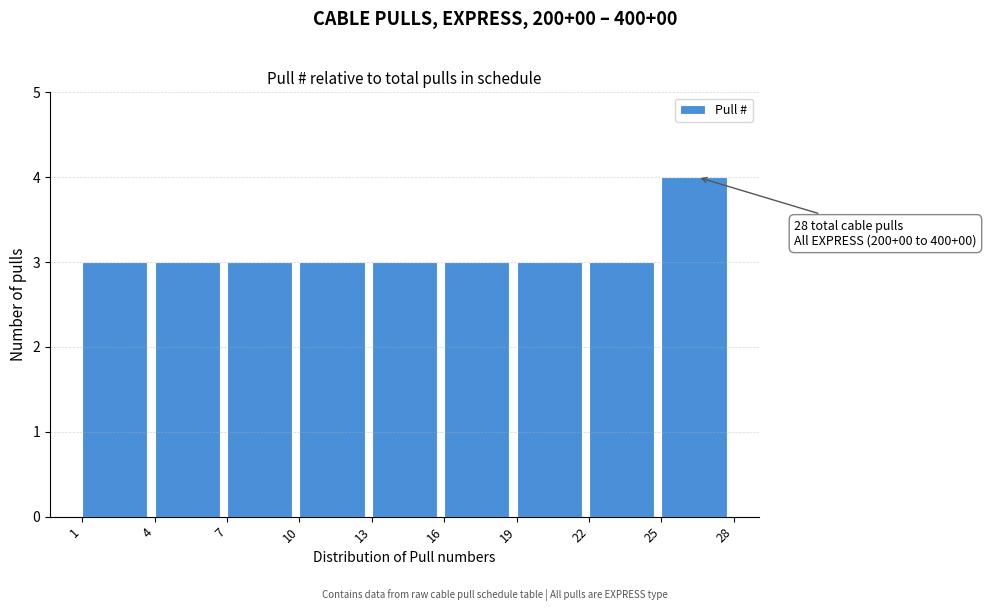

Which range on the x-axis has the tallest bar?

25 to 28